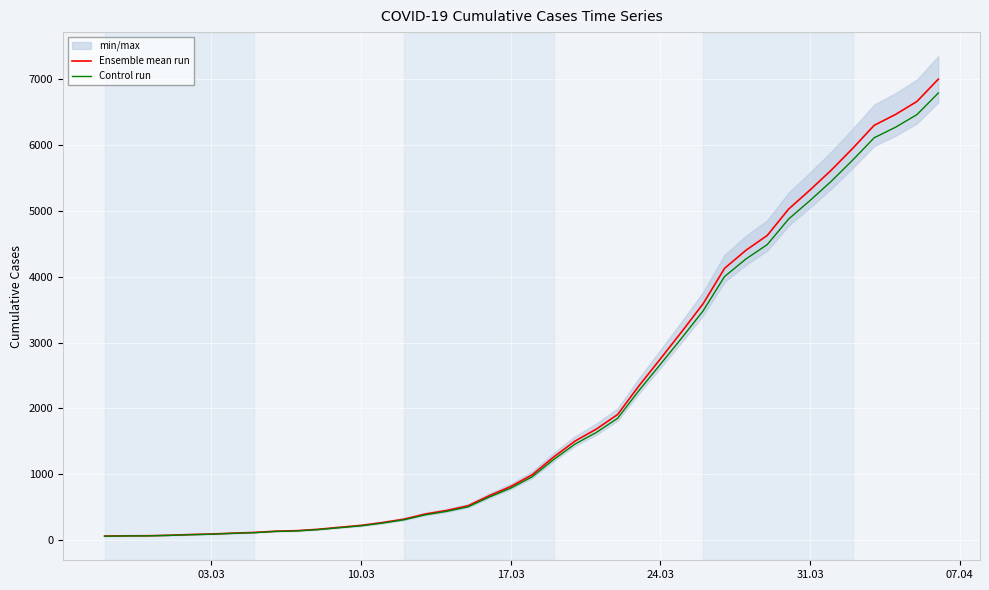

Is this an area chart (filled region under the line)?

No